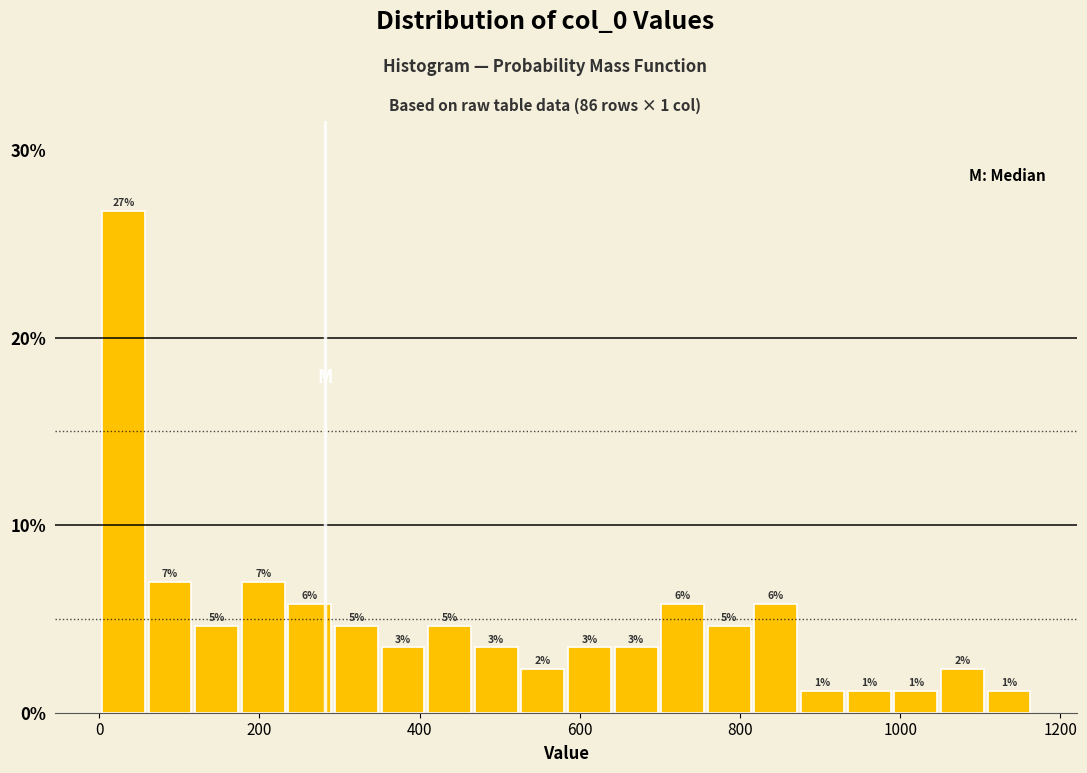

Around what value on the x-axis is the tallest bar? Give the approximate position of its centre, as read against the axis.

40